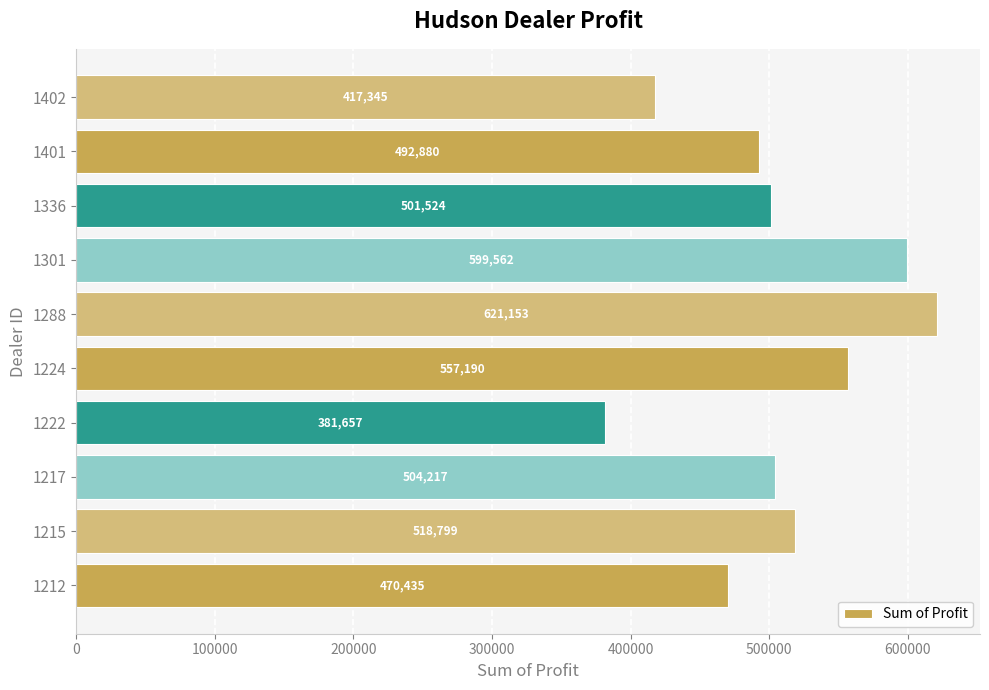

Between 1336 and 1301, which is larger?

1301